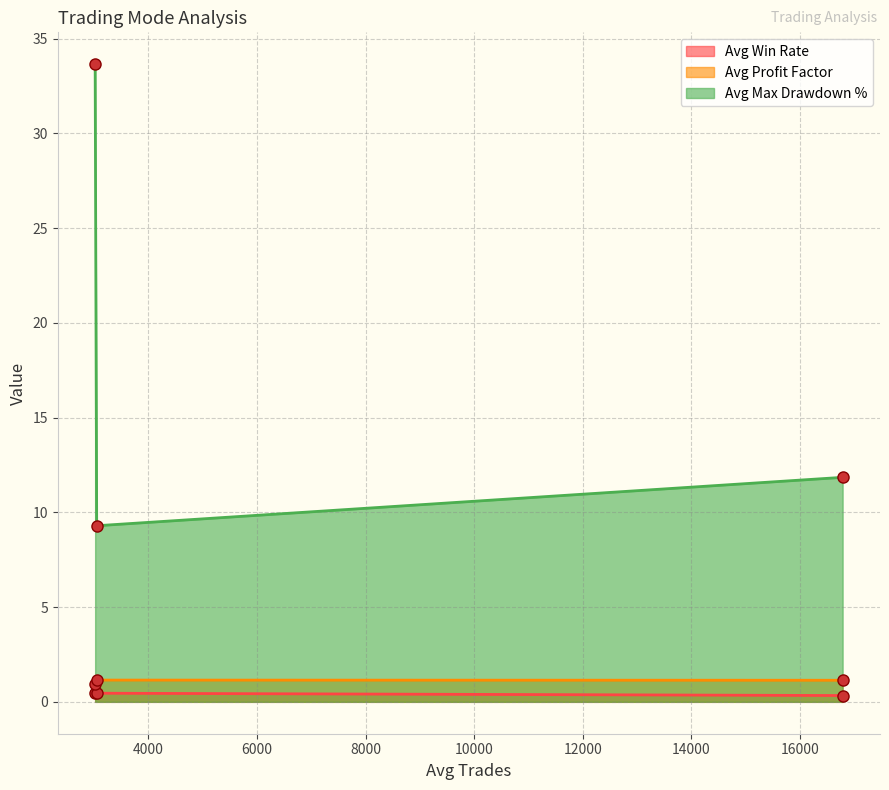

What is the average value of the Avg Win Rate series?

0.4